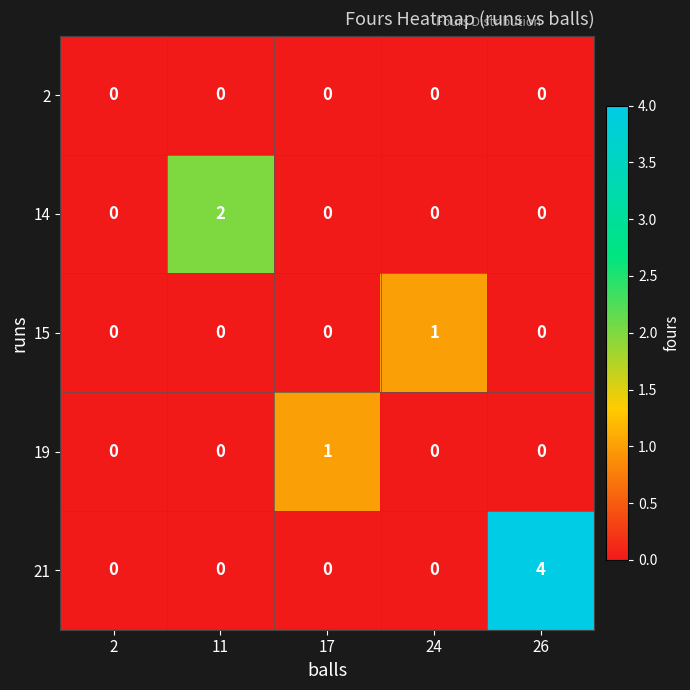

Which series changed the most between 17 and 26?

21